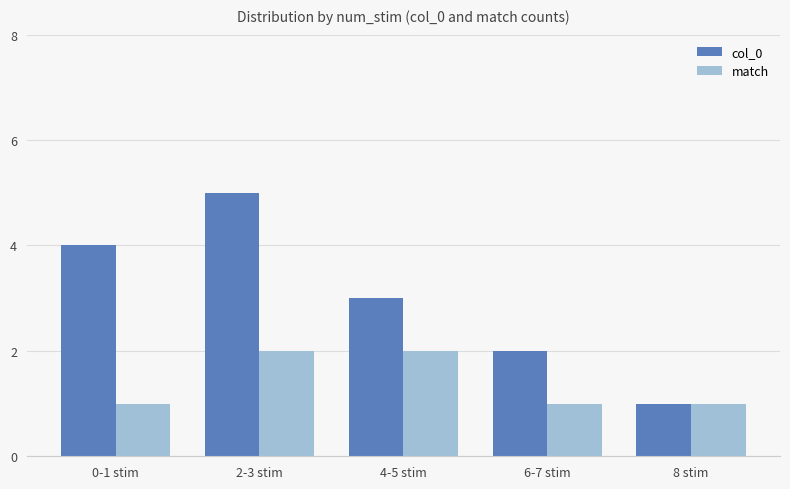

Count the number of categories in the chart.

5